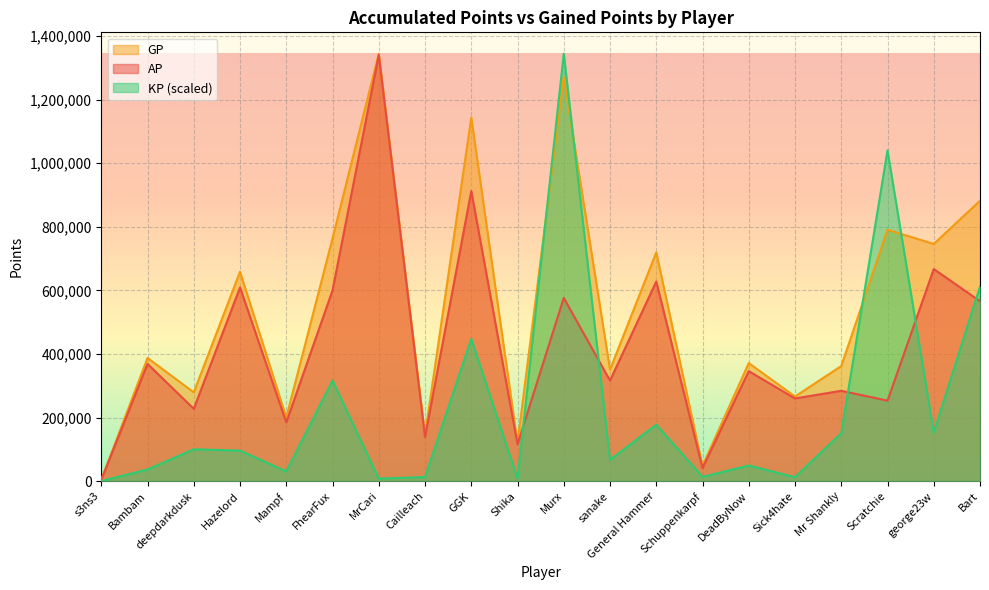

What are all the series names shown in the legend?

GP, AP, KP (scaled)